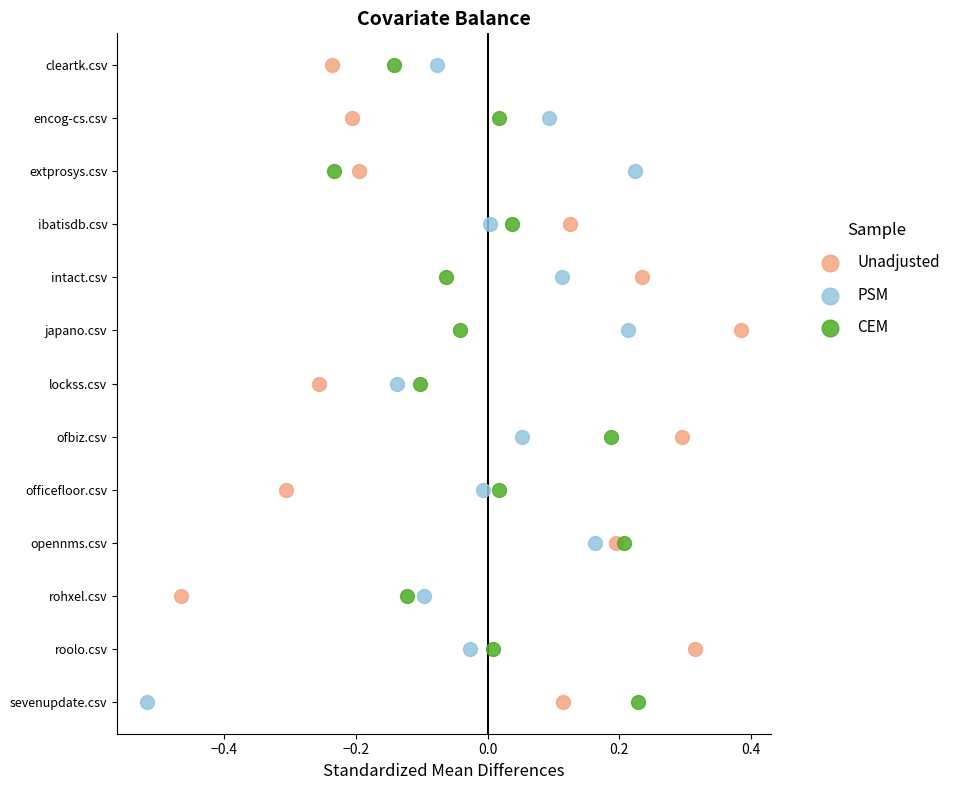

What are all the series names shown in the legend?

Unadjusted, PSM, CEM